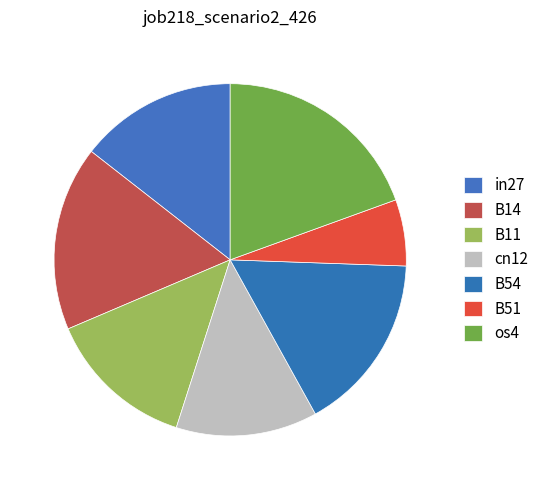

What is the change in value from B11 to B51?

-0.4